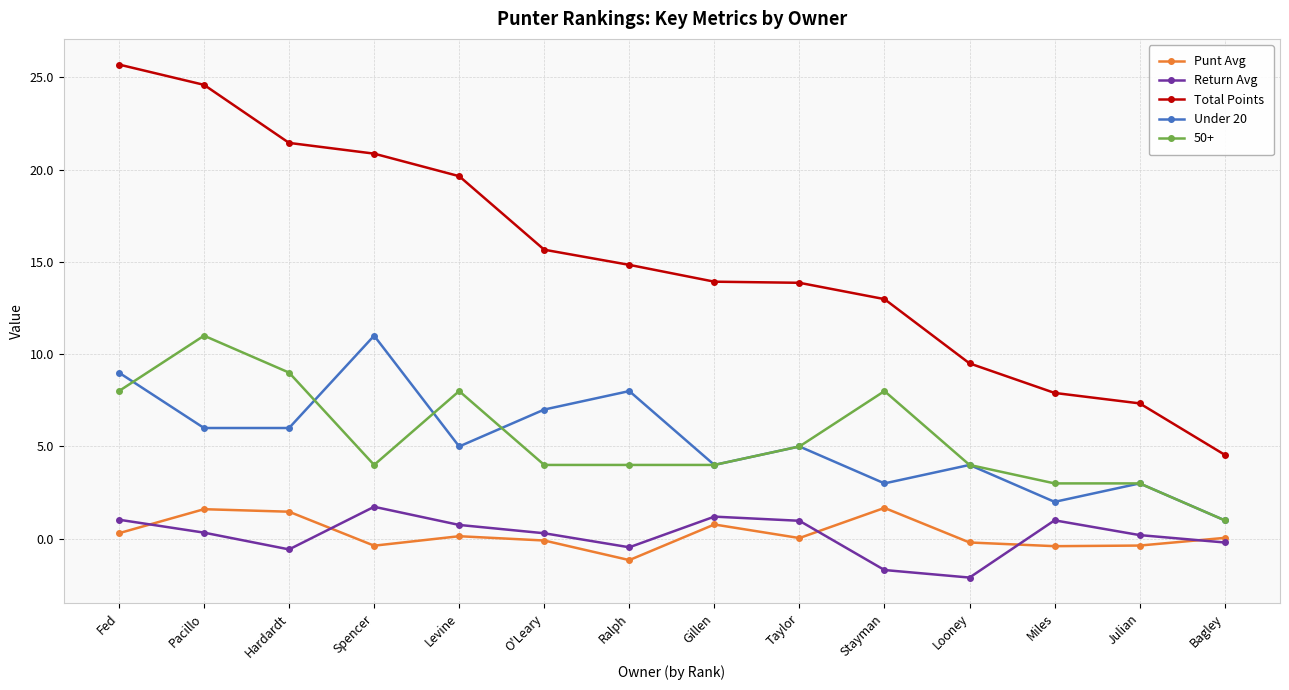

Which label corresponds to the smallest value in the chart?

Looney